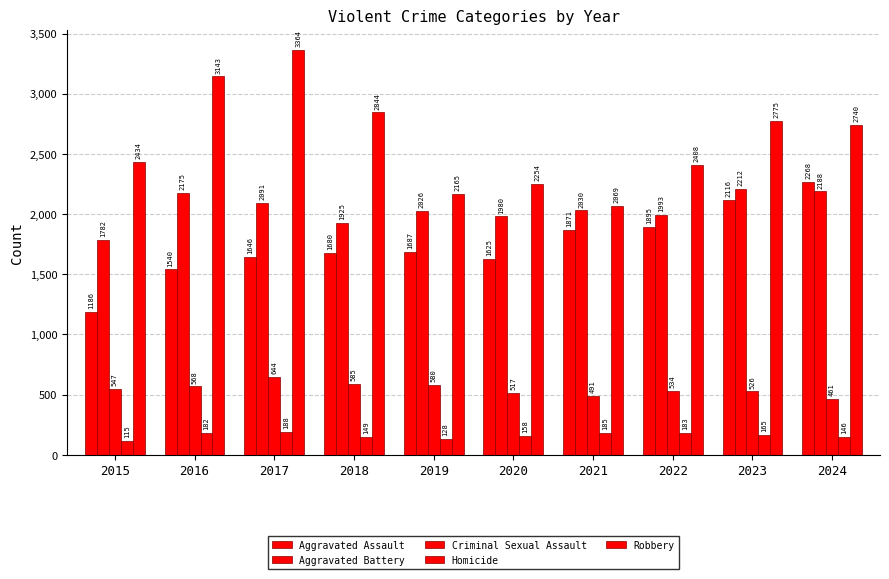

What is the spread (max minus min) of values at 2019?

2037